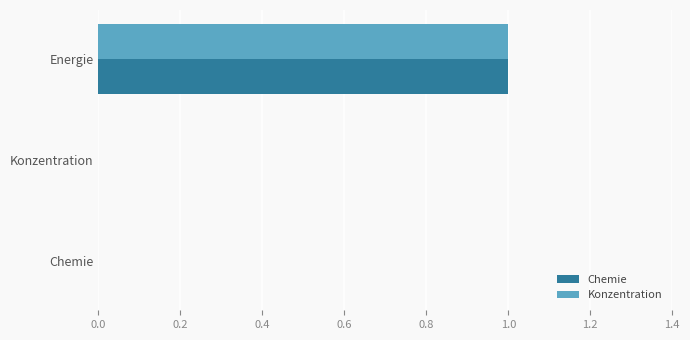

How many data points does each series have?

3